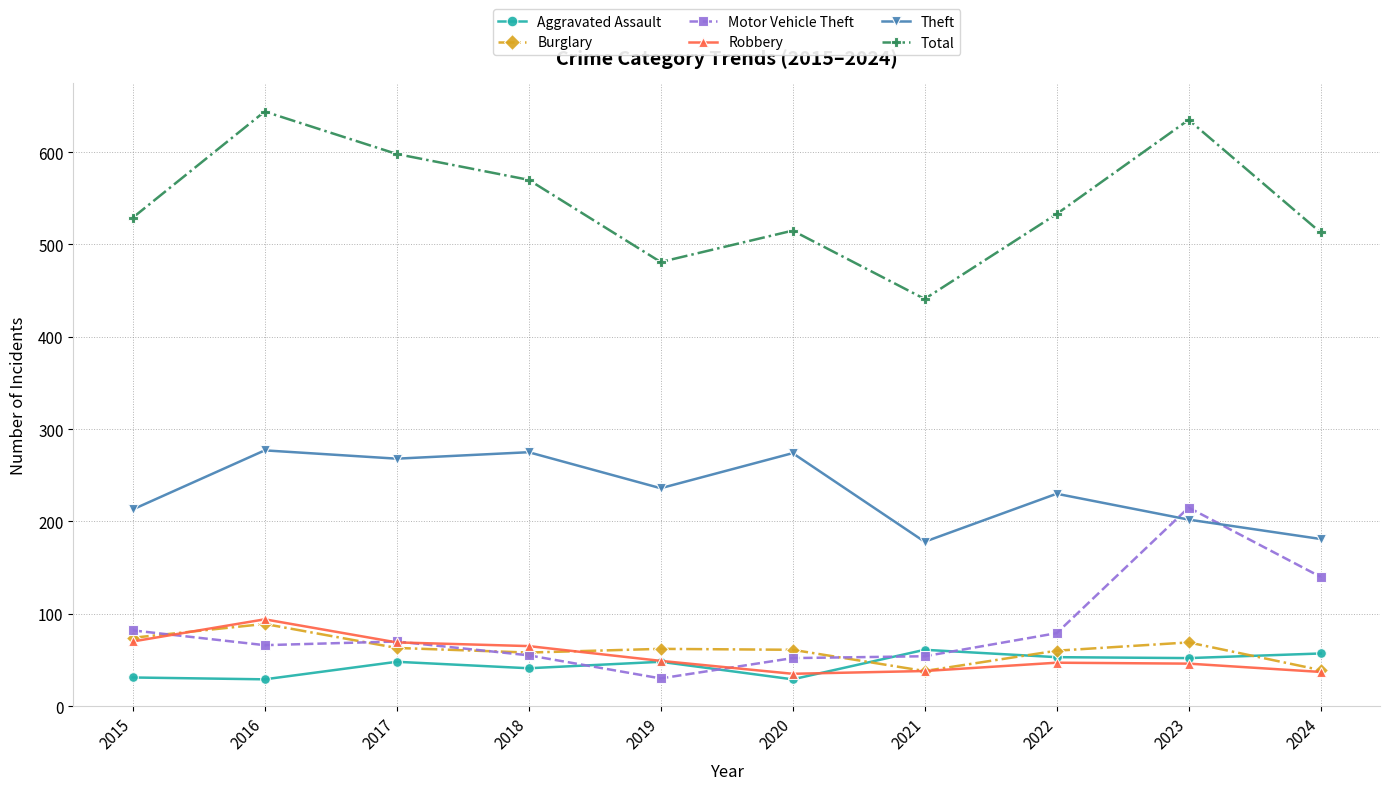

In Motor Vehicle Theft, how many points are higher than both neighbors (excluding endpoints)?

2